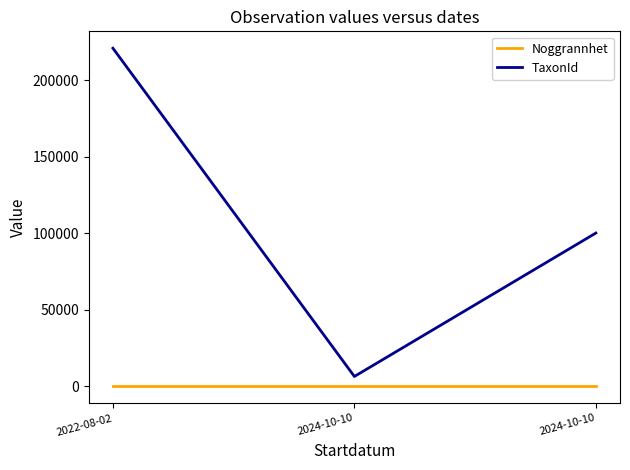

How many lines are shown in the chart?

2